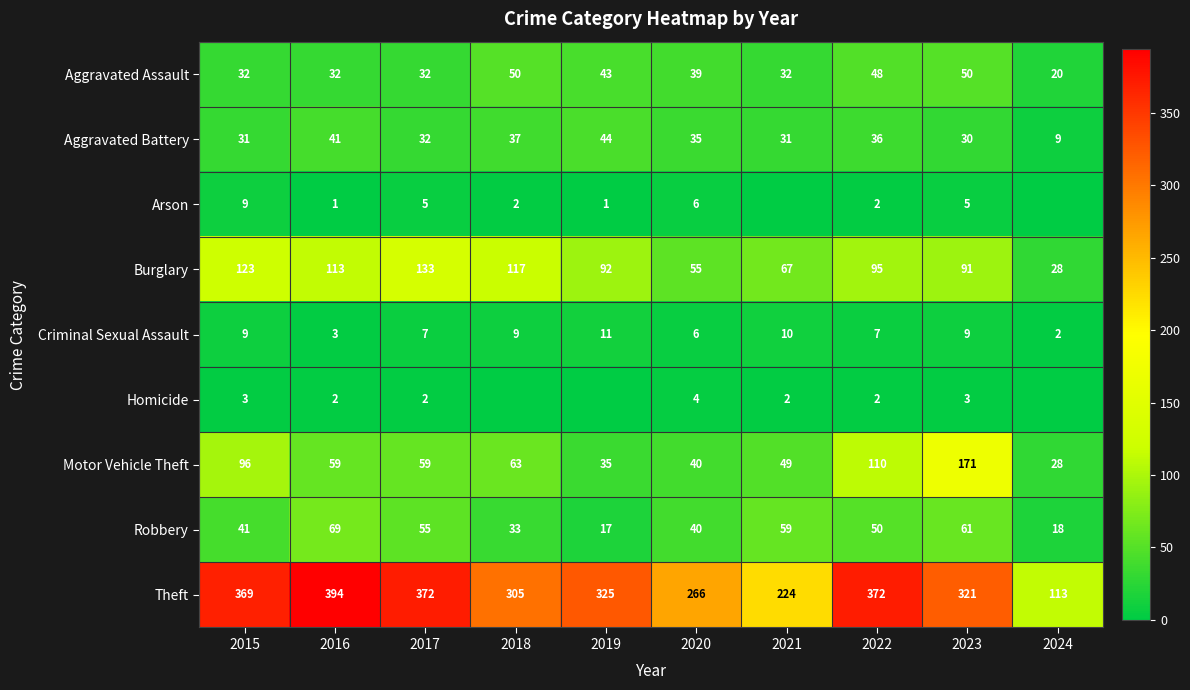

What is the difference between the Aggravated Battery values at 2019 and 2020?

9